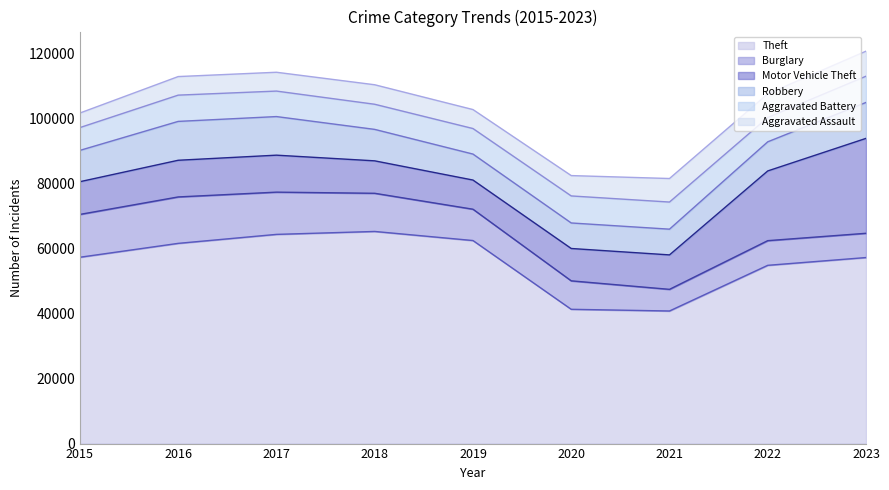

How many values in the Aggravated Assault series exceed 6001?

4